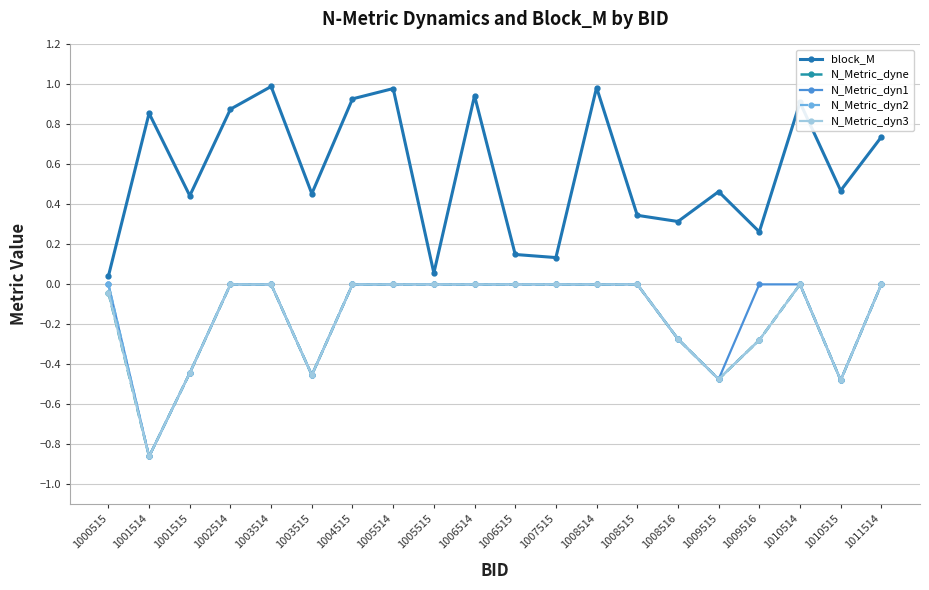

What is the difference between the highest and lowest values at 1001514?

1.7